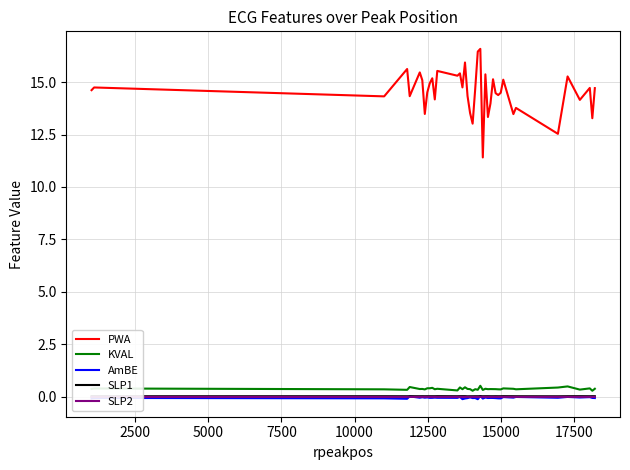

Which series has the largest total across all categories?

PWA